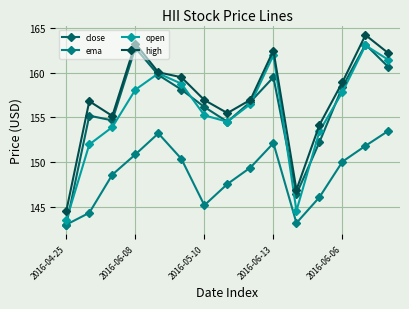

Reading left to right, what are all the values shown in this chart?

close: 143.0	155.2	154.7	162.8	159.8	158.1	156.2	154.5	156.7	159.5	146.4	152.2	158.4	163.2	160.6
ema: 143.0	144.3	148.6	150.9	153.2	150.4	145.2	147.6	149.4	152.1	143.2	146.1	150.1	151.8	153.5
open: 143.5	152.0	153.9	158.1	159.9	158.8	155.2	154.5	156.5	162.0	144.6	153.4	157.9	163.1	161.4
high: 144.5	156.8	155.2	163.3	160.1	159.5	156.9	155.5	157.0	162.5	146.9	154.2	158.9	164.2	162.2